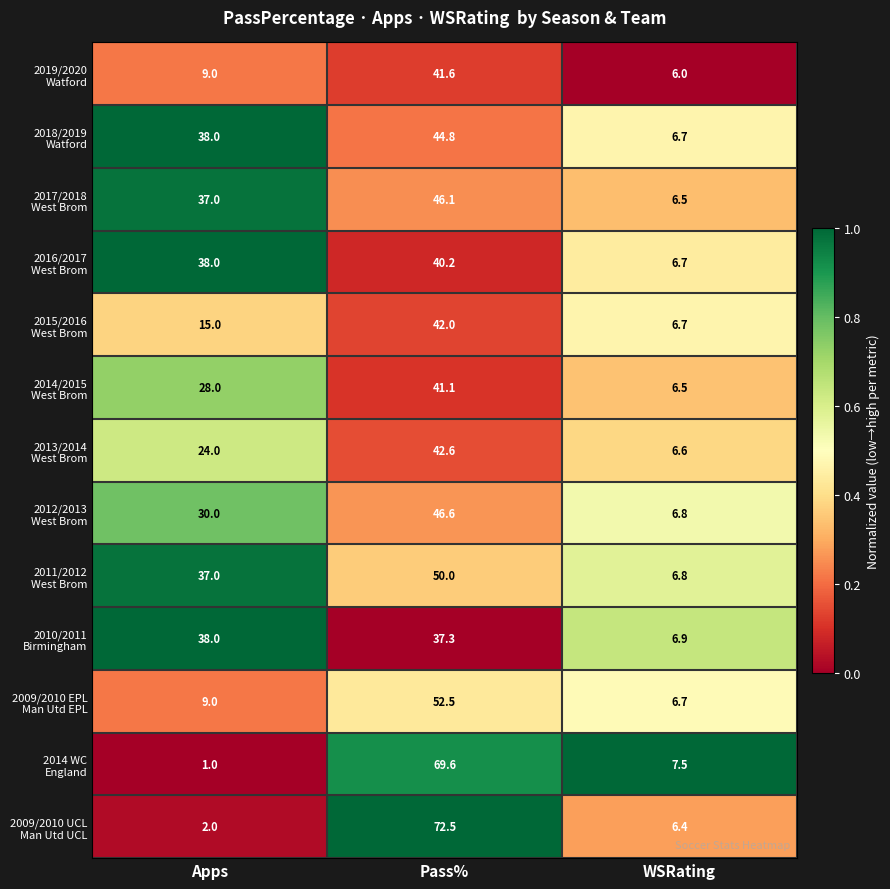

What is the total value across all series at Pass%?

626.9